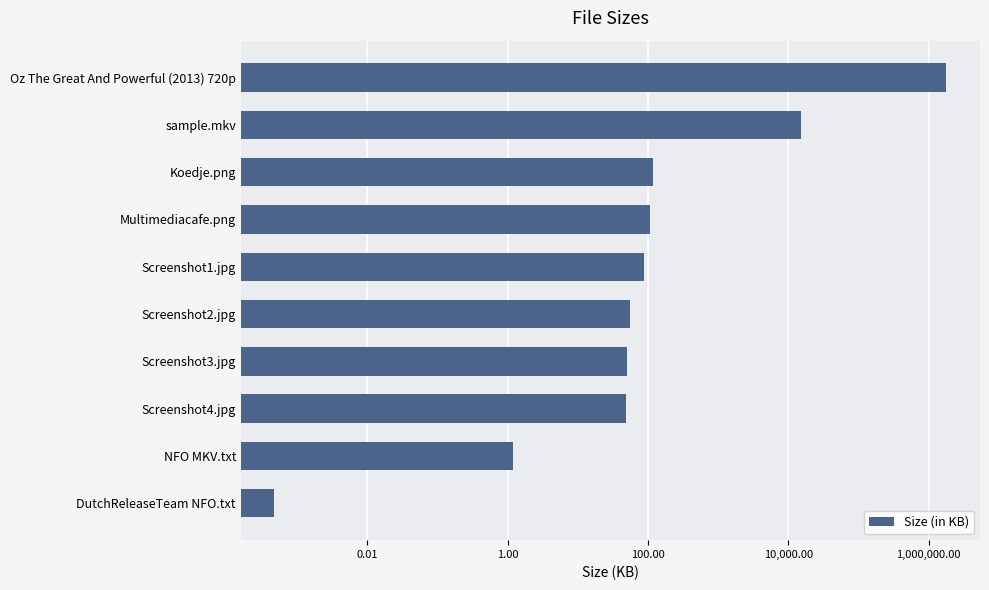

What is the difference between the second highest and second lowest values?

15145.0